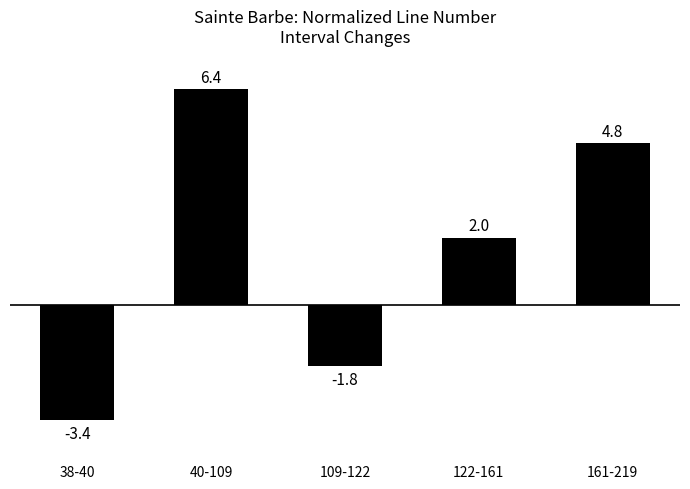

What value does the data have at 161-219?

4.8